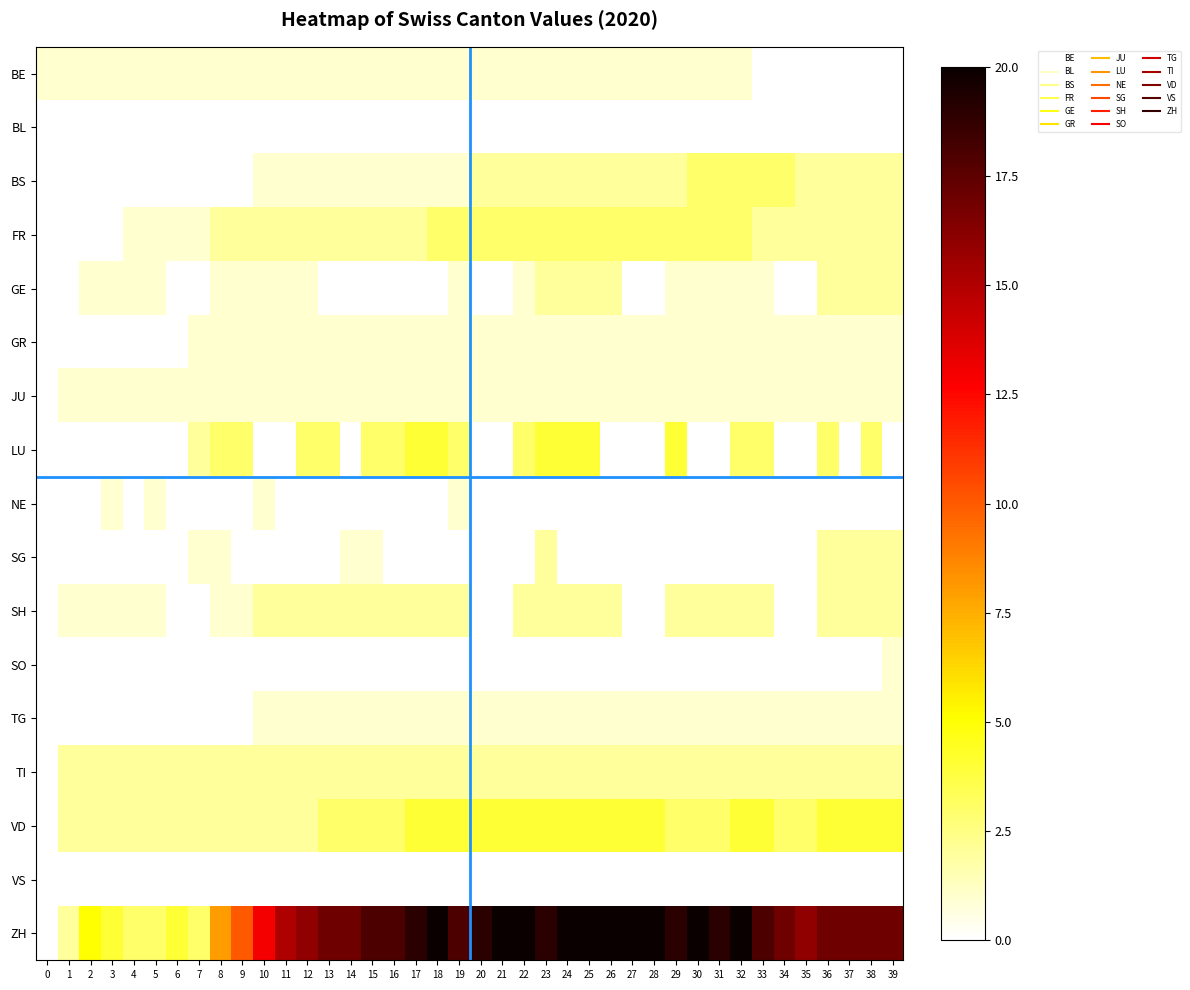

Between 21 and 0, which is larger?

21